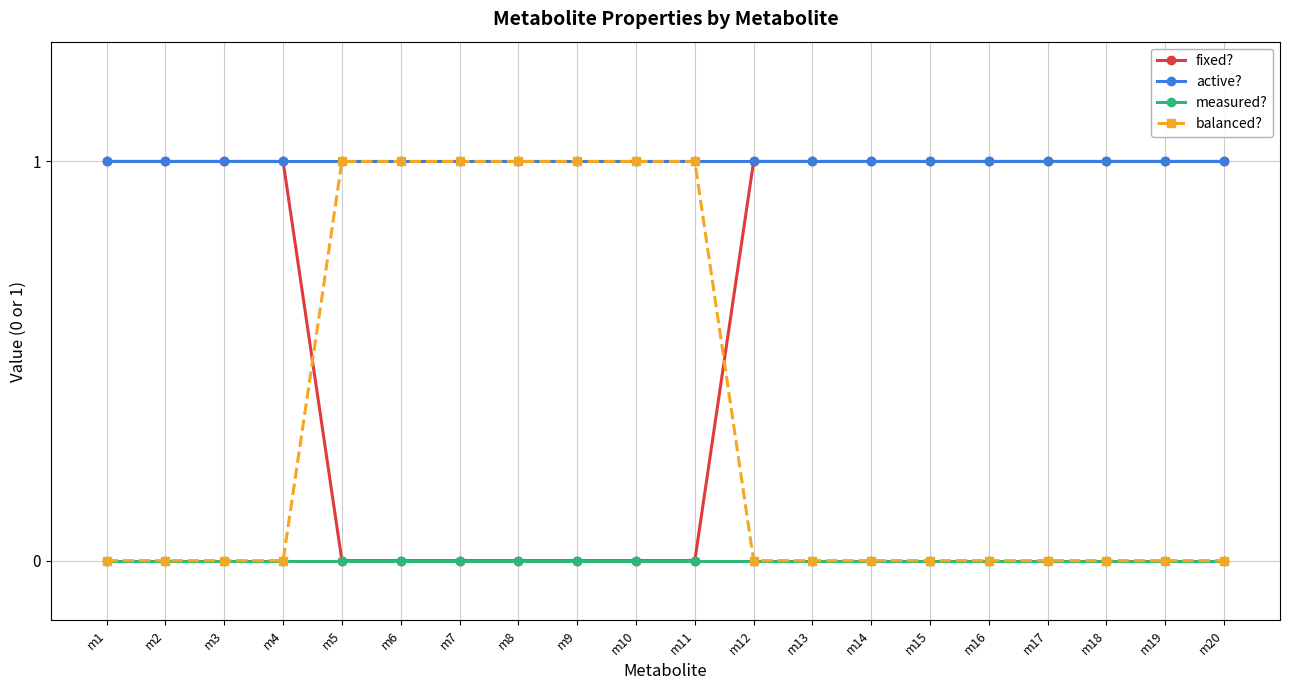

Is it true that fixed? equals 1 at m19?

True